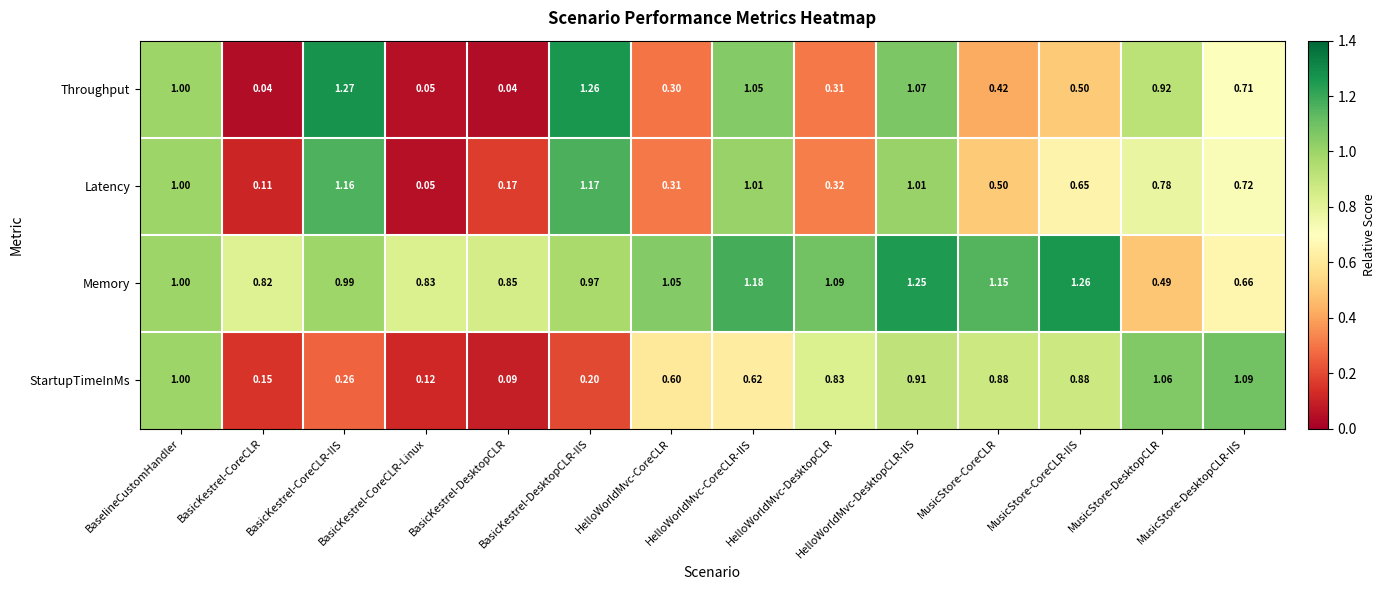

Which series has the largest range (max minus min)?

Throughput